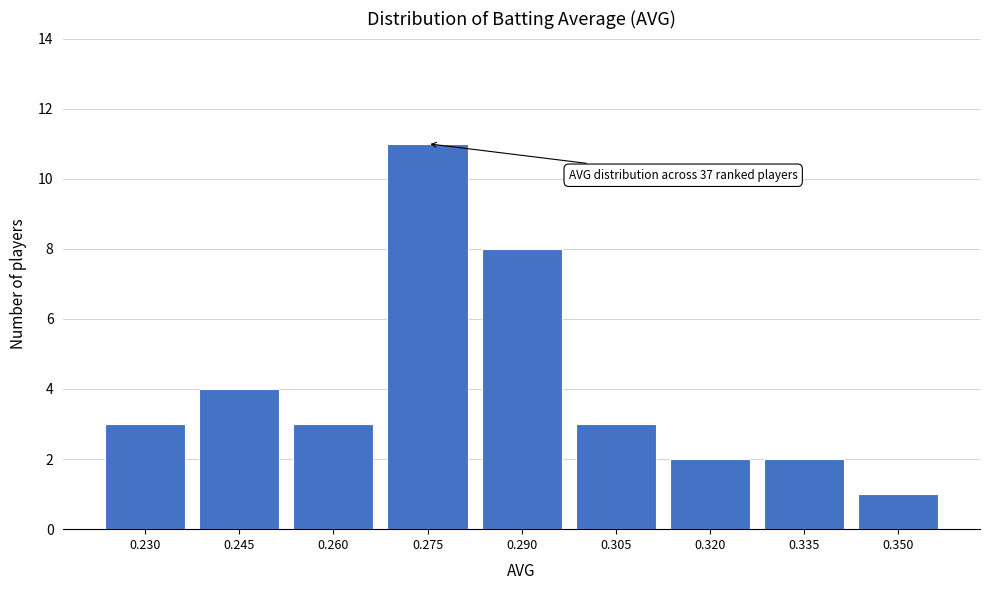

Reading left to right, extract all data points from this chart.

3	4	3	11	8	3	2	2	1